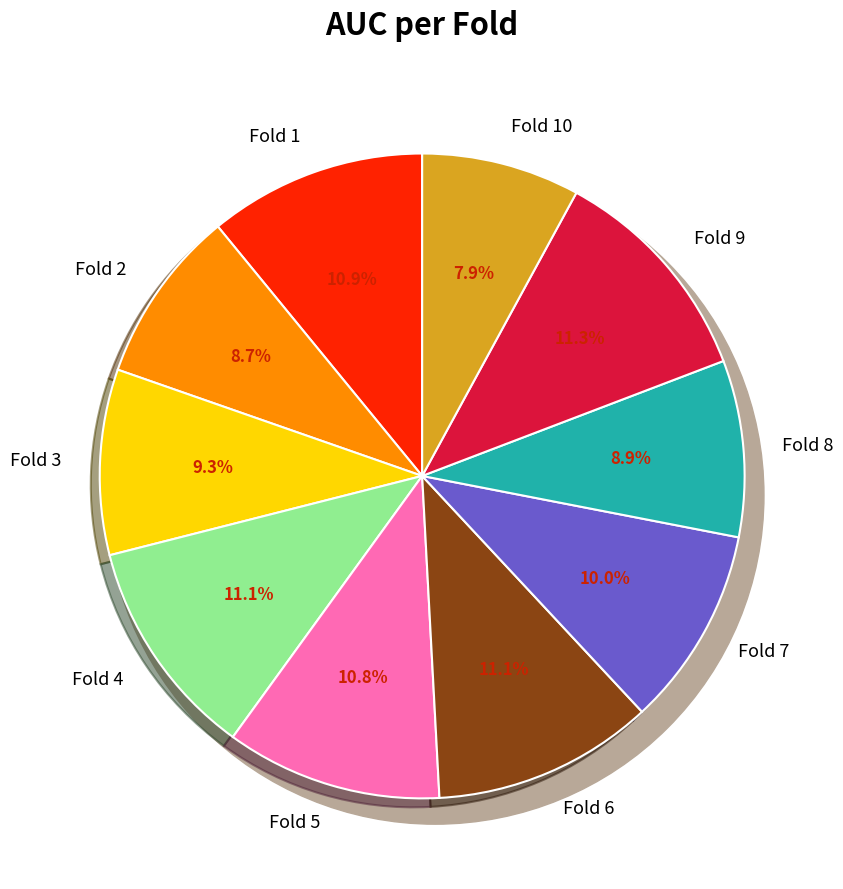

What is the total percentage of Fold 2 and Fold 3?

18.0%